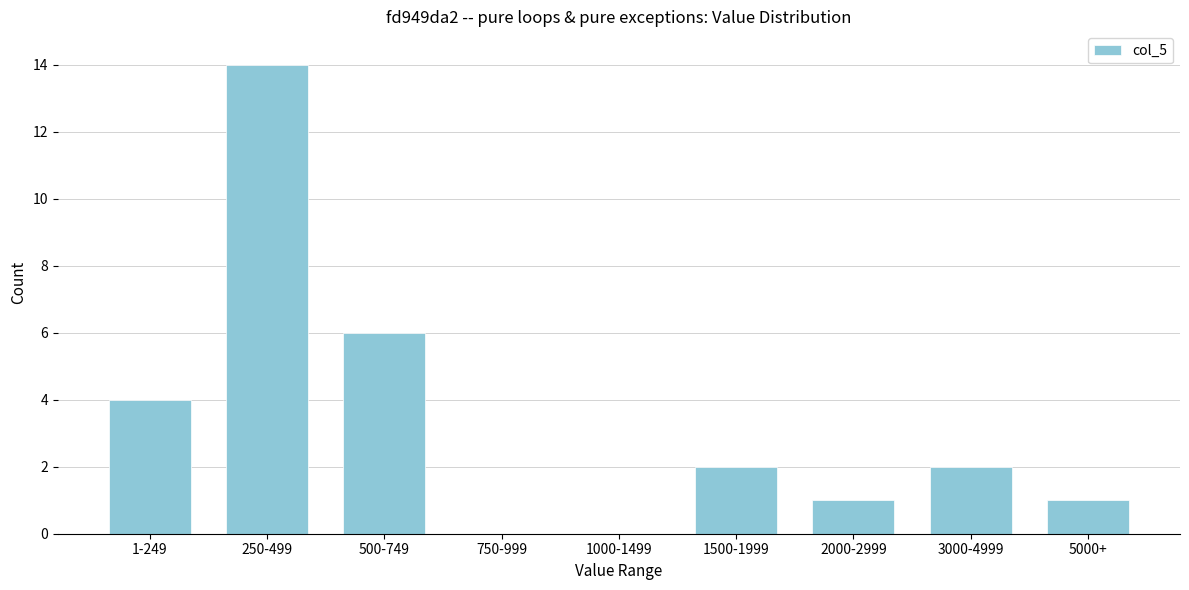

Reading left to right, what are all the values shown in this chart?

1-249=4	250-499=14	500-749=6	750-999=0	1000-1499=0	1500-1999=2	2000-2999=1	3000-4999=2	5000+=1